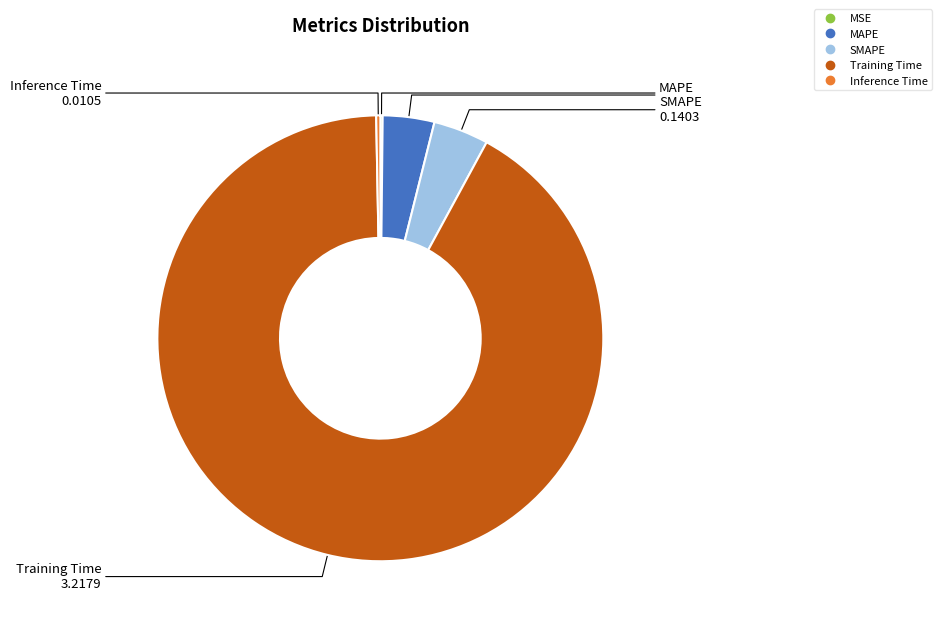

Do MAPE and Inference Time together represent more than half of the pie?

No